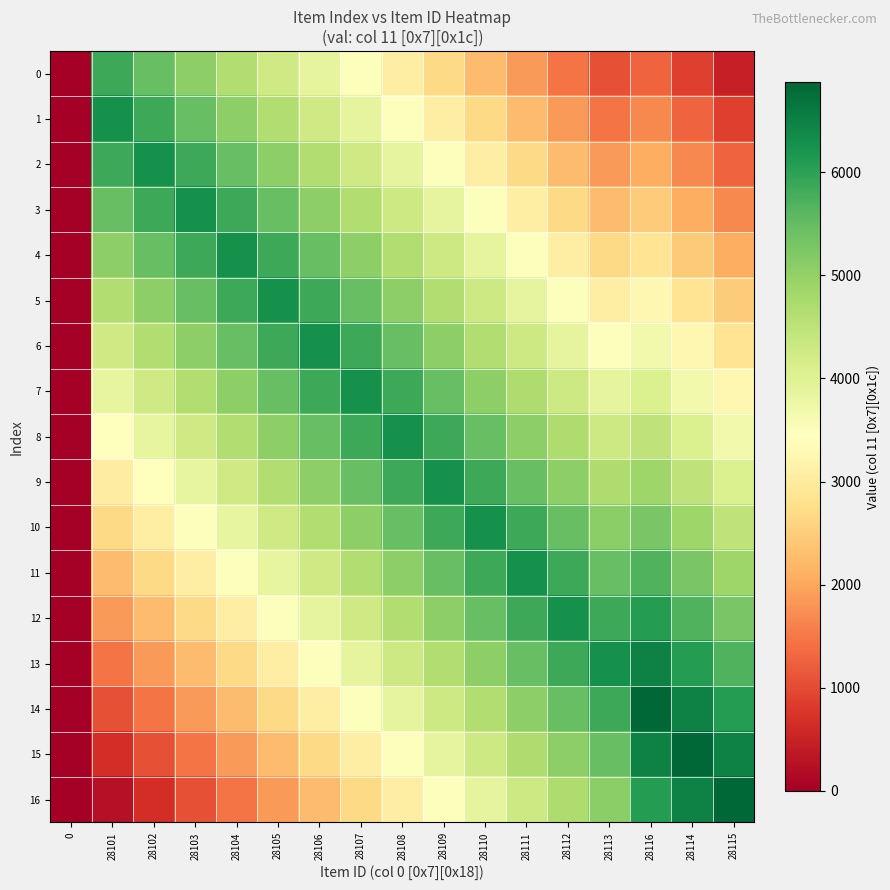

Reading left to right, extract all data points from this chart.

0: 0=0	28101=5859	28102=5460	28103=5062	28104=4663	28105=4264	28106=3865	28107=3466	28108=3067	28109=2668	28110=2269	28111=1870	28112=1471	28113=1072	28116=1270	28114=868	28115=469
1: 0=0	28101=6259	28102=5860	28103=5462	28104=5063	28105=4664	28106=4265	28107=3866	28108=3467	28109=3068	28110=2669	28111=2270	28112=1871	28113=1472	28116=1670	28114=1268	28115=869
2: 0=0	28101=5859	28102=6260	28103=5862	28104=5463	28105=5064	28106=4665	28107=4266	28108=3867	28109=3468	28110=3069	28111=2670	28112=2271	28113=1872	28116=2070	28114=1668	28115=1269
3: 0=0	28101=5459	28102=5860	28103=6262	28104=5863	28105=5464	28106=5065	28107=4666	28108=4267	28109=3868	28110=3469	28111=3070	28112=2671	28113=2272	28116=2470	28114=2068	28115=1669
4: 0=0	28101=5059	28102=5460	28103=5862	28104=6263	28105=5864	28106=5465	28107=5066	28108=4667	28109=4268	28110=3869	28111=3470	28112=3071	28113=2672	28116=2870	28114=2468	28115=2069
5: 0=0	28101=4659	28102=5060	28103=5462	28104=5863	28105=6264	28106=5865	28107=5466	28108=5067	28109=4668	28110=4269	28111=3870	28112=3471	28113=3072	28116=3270	28114=2868	28115=2469
6: 0=0	28101=4259	28102=4660	28103=5062	28104=5463	28105=5864	28106=6265	28107=5866	28108=5467	28109=5068	28110=4669	28111=4270	28112=3871	28113=3472	28116=3670	28114=3268	28115=2869
7: 0=0	28101=3859	28102=4260	28103=4662	28104=5063	28105=5464	28106=5865	28107=6266	28108=5867	28109=5468	28110=5069	28111=4670	28112=4271	28113=3872	28116=4070	28114=3668	28115=3269
8: 0=0	28101=3459	28102=3860	28103=4262	28104=4663	28105=5064	28106=5465	28107=5866	28108=6267	28109=5868	28110=5469	28111=5070	28112=4671	28113=4272	28116=4470	28114=4068	28115=3669
9: 0=0	28101=3059	28102=3460	28103=3862	28104=4263	28105=4664	28106=5065	28107=5466	28108=5867	28109=6268	28110=5869	28111=5470	28112=5071	28113=4672	28116=4870	28114=4468	28115=4069
10: 0=0	28101=2659	28102=3060	28103=3462	28104=3863	28105=4264	28106=4665	28107=5066	28108=5467	28109=5868	28110=6269	28111=5870	28112=5471	28113=5072	28116=5270	28114=4868	28115=4469
11: 0=0	28101=2259	28102=2660	28103=3062	28104=3463	28105=3864	28106=4265	28107=4666	28108=5067	28109=5468	28110=5869	28111=6270	28112=5871	28113=5472	28116=5670	28114=5268	28115=4869
12: 0=0	28101=1859	28102=2260	28103=2662	28104=3063	28105=3464	28106=3865	28107=4266	28108=4667	28109=5068	28110=5469	28111=5870	28112=6271	28113=5872	28116=6070	28114=5668	28115=5269
13: 0=0	28101=1459	28102=1860	28103=2262	28104=2663	28105=3064	28106=3465	28107=3866	28108=4267	28109=4668	28110=5069	28111=5470	28112=5871	28113=6272	28116=6470	28114=6068	28115=5669
14: 0=0	28101=1059	28102=1460	28103=1862	28104=2263	28105=2664	28106=3065	28107=3466	28108=3867	28109=4268	28110=4669	28111=5070	28112=5471	28113=5872	28116=6870	28114=6468	28115=6069
15: 0=0	28101=659	28102=1060	28103=1462	28104=1863	28105=2264	28106=2665	28107=3066	28108=3467	28109=3868	28110=4269	28111=4670	28112=5071	28113=5472	28116=6470	28114=6868	28115=6469
16: 0=0	28101=259	28102=660	28103=1062	28104=1463	28105=1864	28106=2265	28107=2666	28108=3067	28109=3468	28110=3869	28111=4270	28112=4671	28113=5072	28116=6070	28114=6468	28115=6869